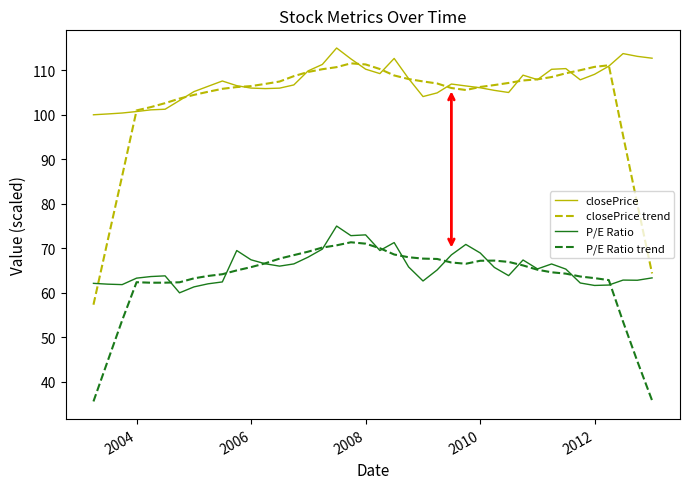

How many series are shown in this chart?

4